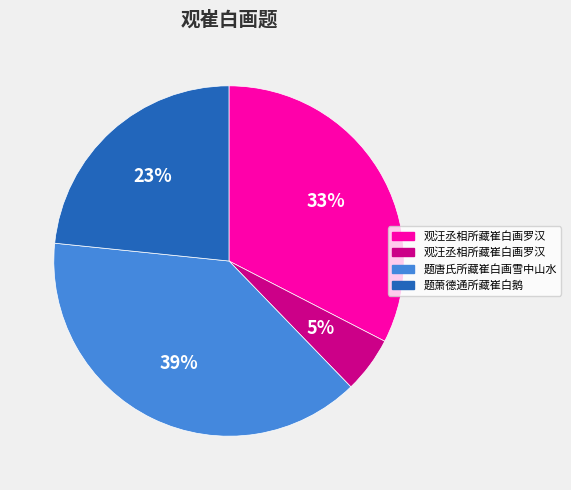

How many slices are in this pie chart?

4